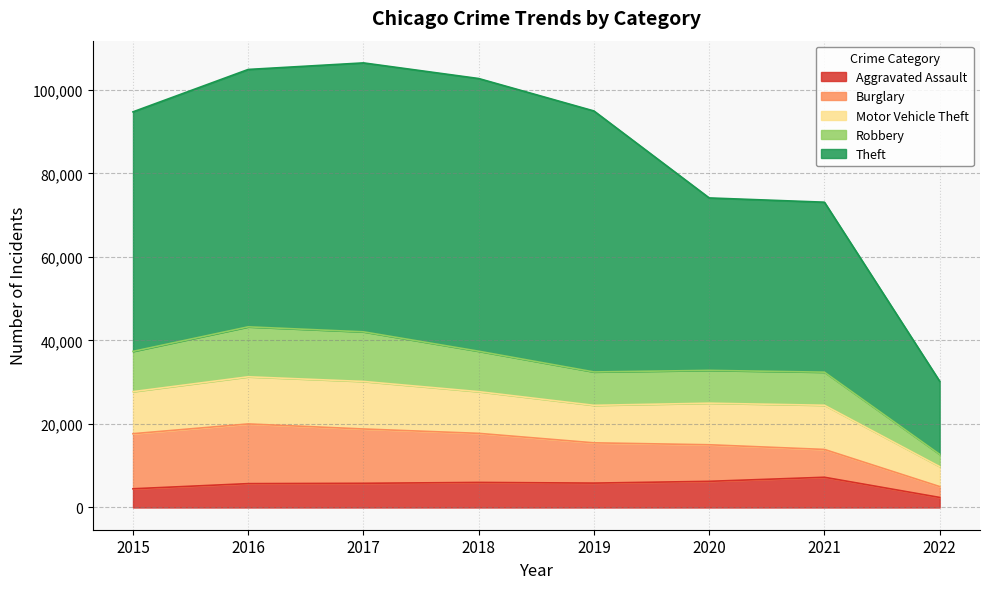

At which category does Theft reach its first local peak?

2017